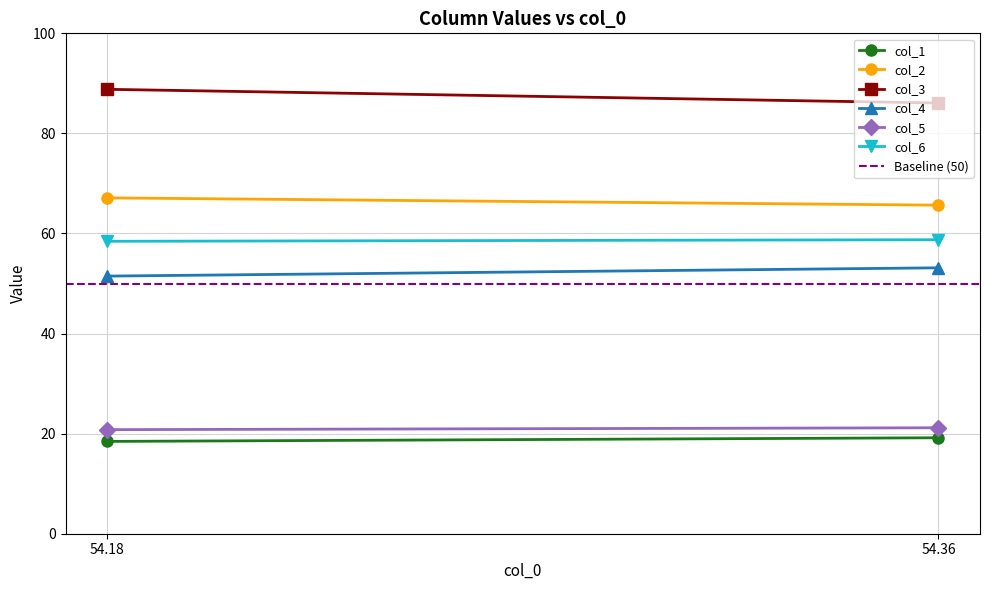

Count the number of data series in this chart.

6